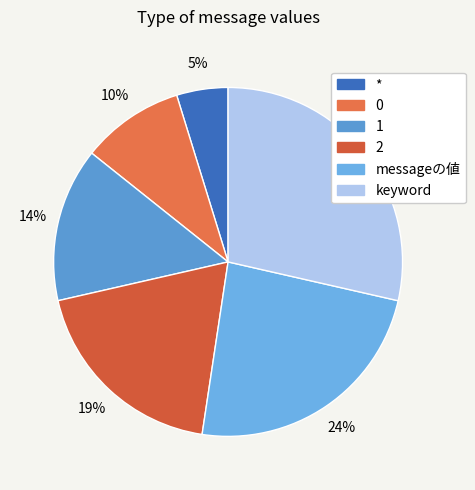

Which slice is the smallest?

*